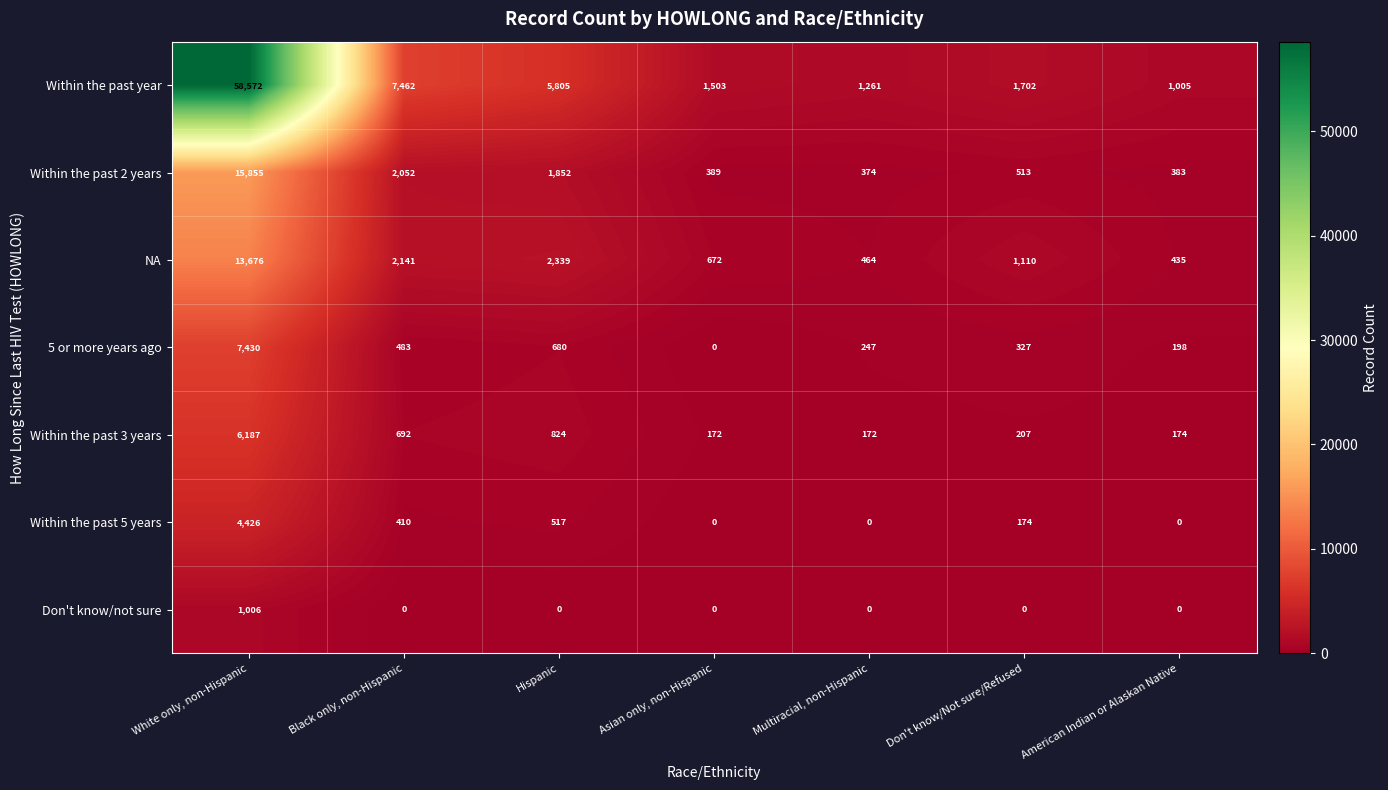

Which series has the largest total across all categories?

Within the past year